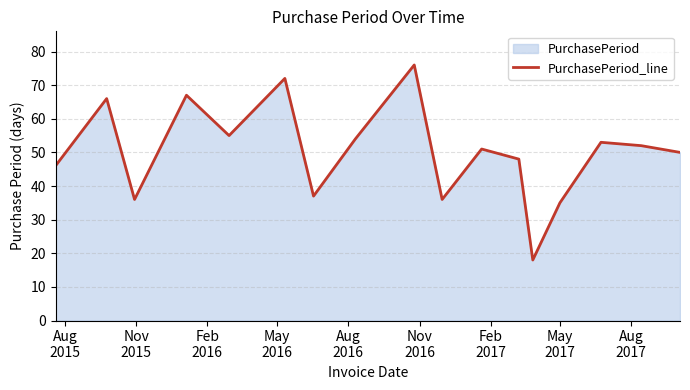

What is the minimum value shown in the chart?

18